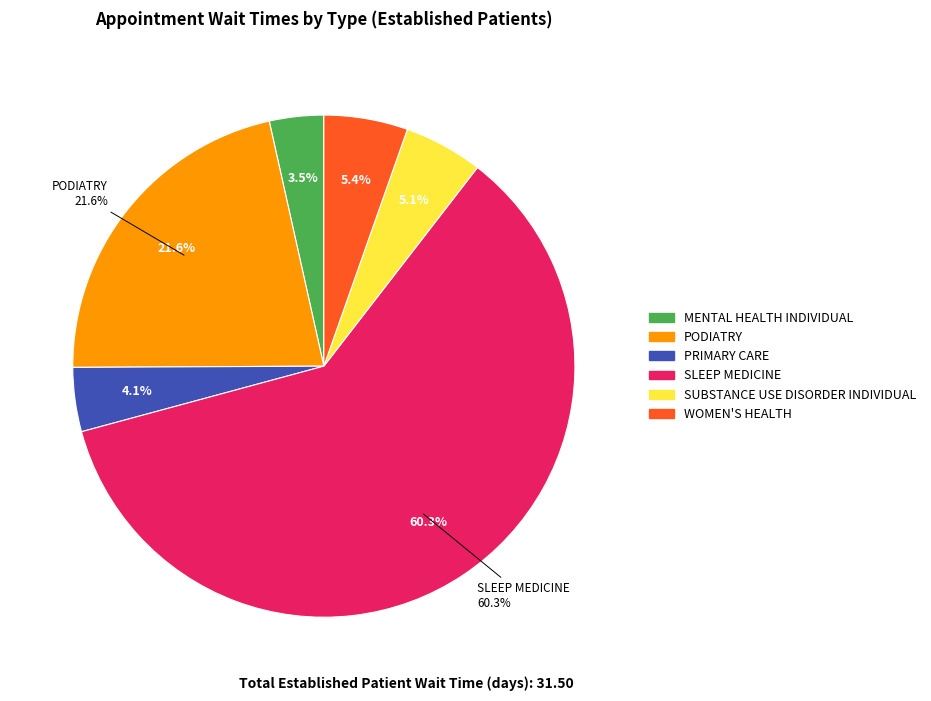

To the nearest percent, what percentage of the pie is PRIMARY CARE?

4%